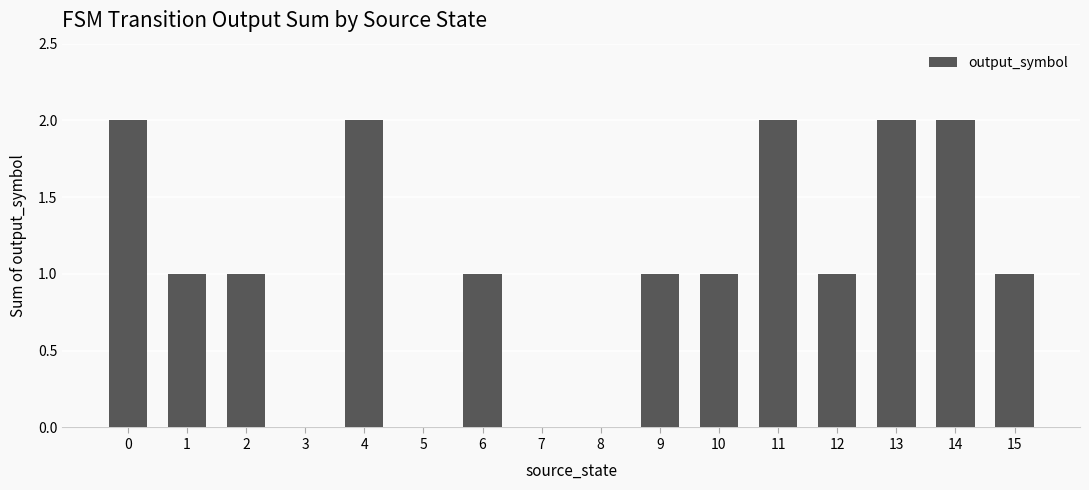

Is it true that the value at 1 is 2?

False